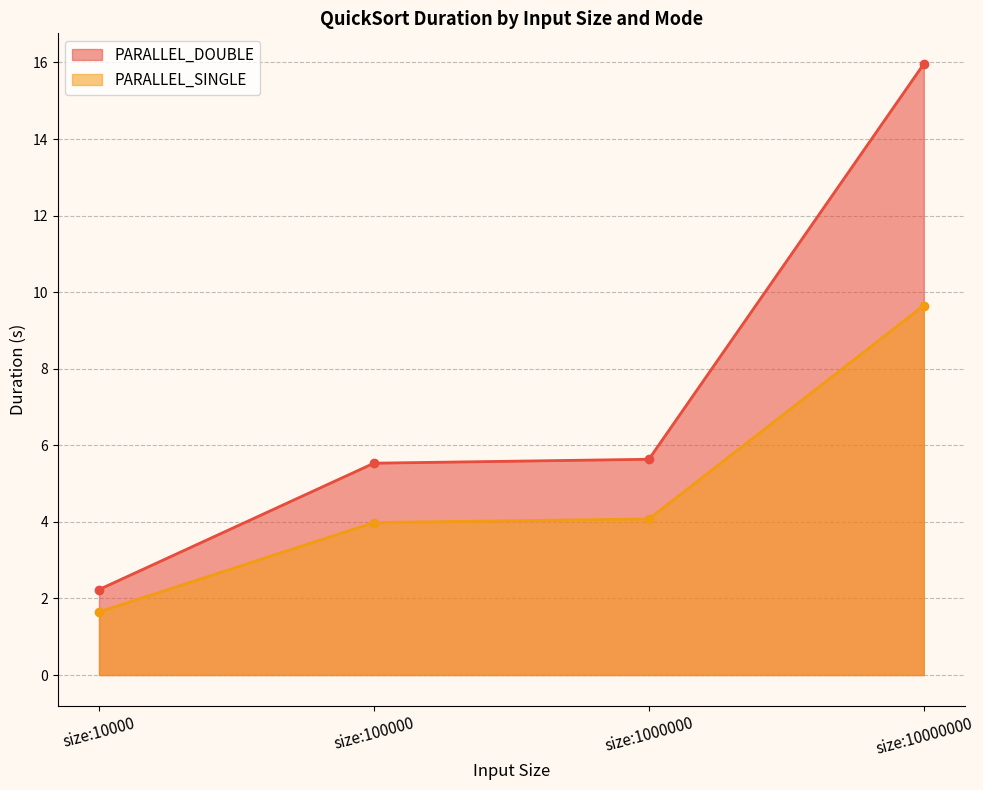

True or false: PARALLEL_DOUBLE and PARALLEL_SINGLE intersect in this chart.

False